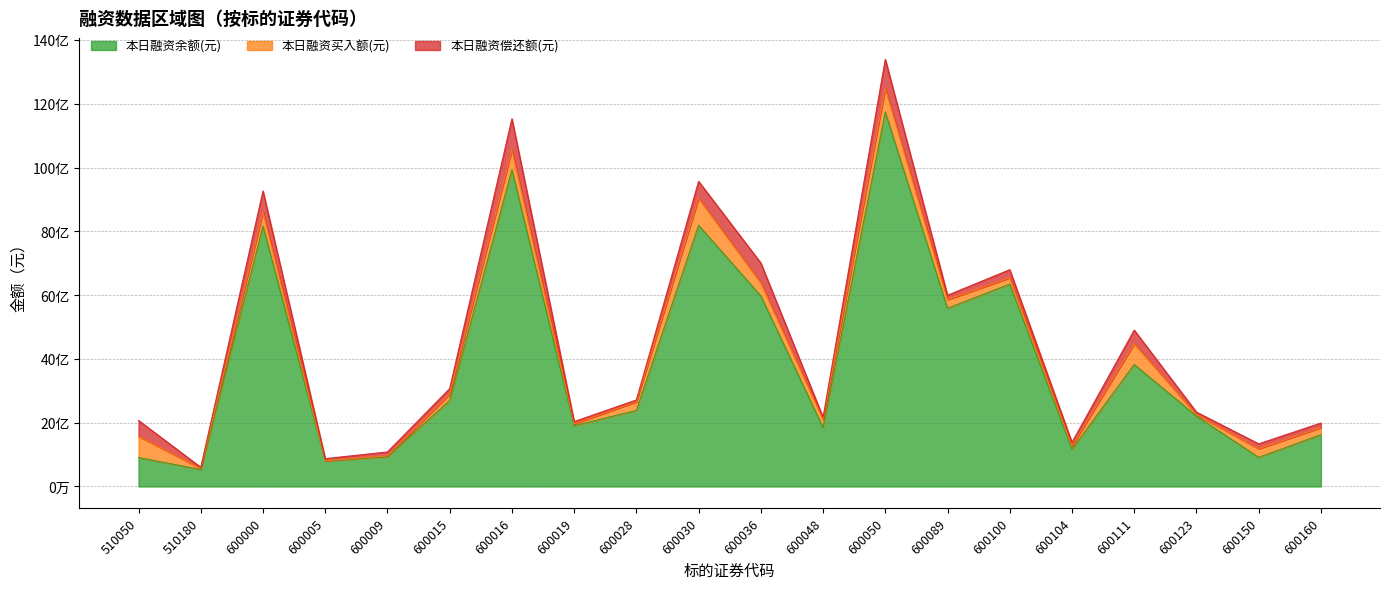

Reading left to right, extract all data points from this chart.

本日融资余额(元): 510050=90700701	510180=53032212	600000=816268835	600005=80559827	600009=93627739	600015=269545412	600016=992988256	600019=190546215	600028=238480114	600030=818948249	600036=597633593	600048=184887740	600050=1173885437	600089=558801604	600100=634547860	600104=116924835	600111=382494213	600123=220692016	600150=91239074	600160=162320145
本日融资买入额(元): 510050=66595843	510180=4251513	600000=44246112	600005=202789	600009=2325101	600015=19894610	600016=62922081	600019=5985948	600028=27146316	600030=85143130	600036=41019040	600048=25243095	600050=75047830	600089=26982073	600100=19738102	600104=9936703	600111=65227144	600123=4850236	600150=27058203	600160=22261931
本日融资偿还额(元): 510050=49626560	510180=2857517	600000=66008894	600005=6523853	600009=12312443	600015=17550641	600016=97130711	600019=6984514	600028=5755034	600030=52728479	600036=62132503	600048=6679869	600050=90638030	600089=13887712	600100=25432226	600104=11361408	600111=42546085	600123=7719012	600150=15442136	600160=14229640